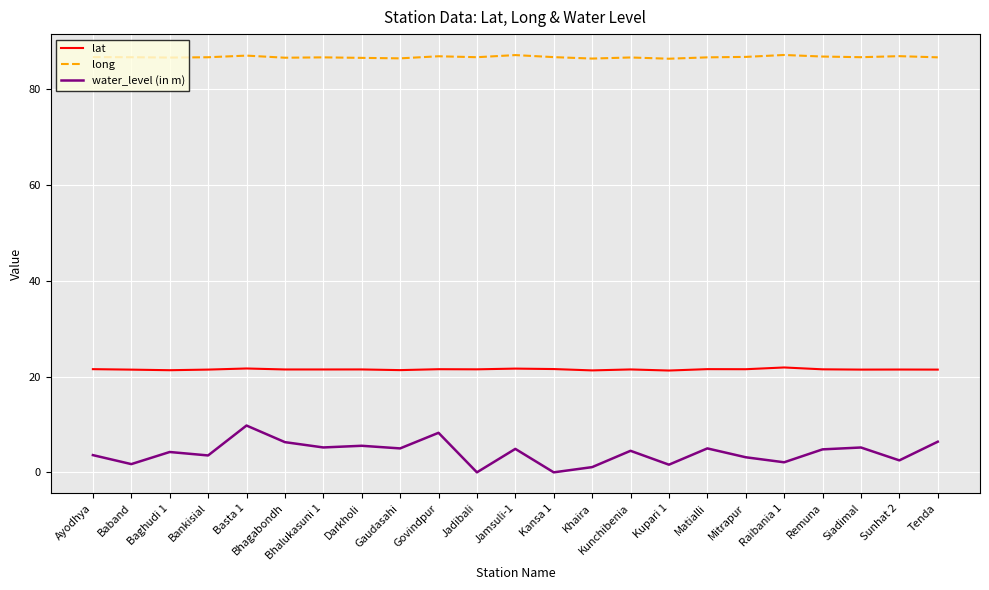

Which series has the largest total across all categories?

long